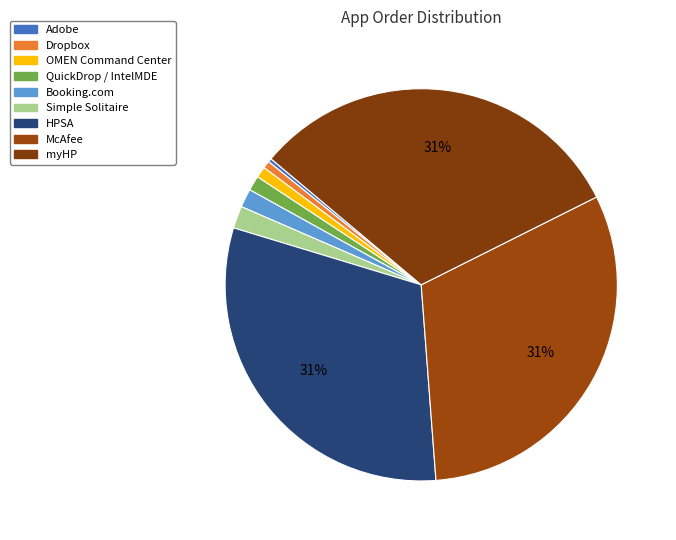

Which has a higher value, Adobe or Booking.com?

Booking.com